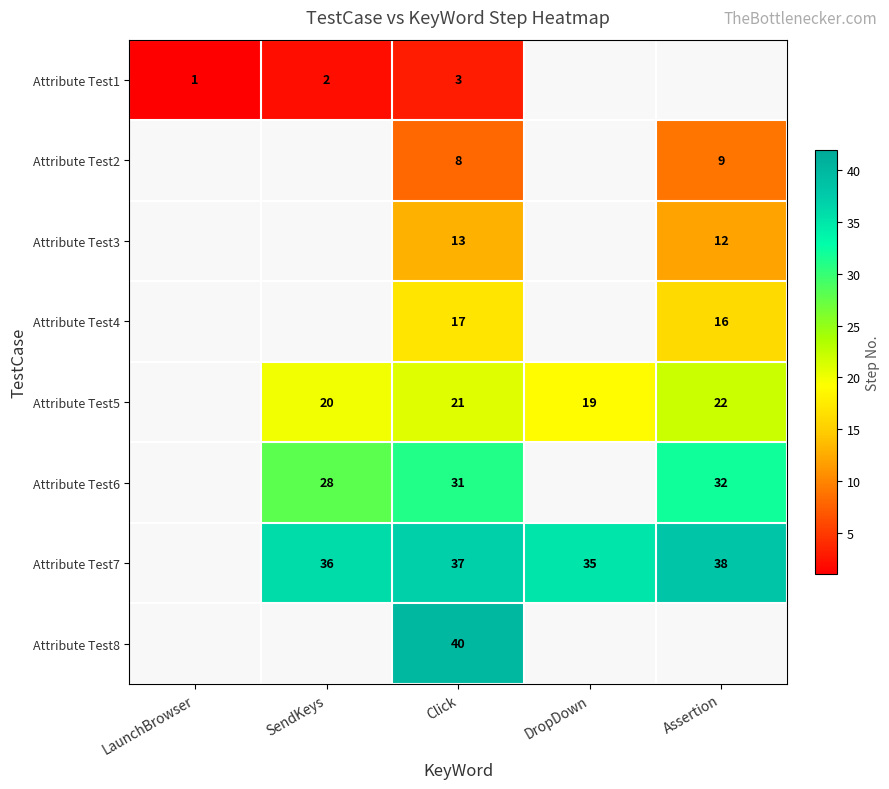

Is the value of Attribute Test5 at Click greater than the value of Attribute Test4 at Assertion?

Yes